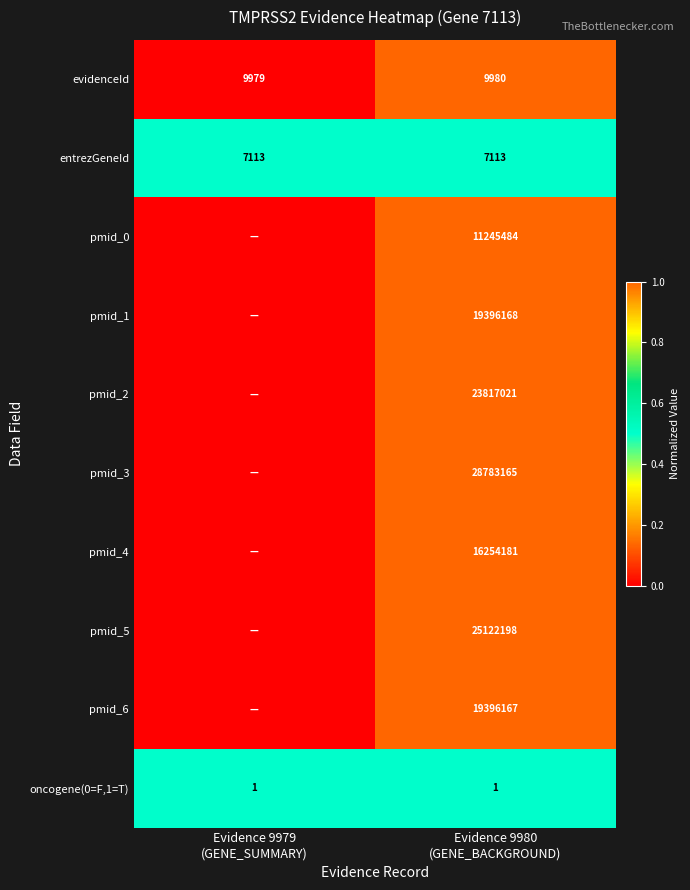

What is the average value of the entrezGeneId series?

7113